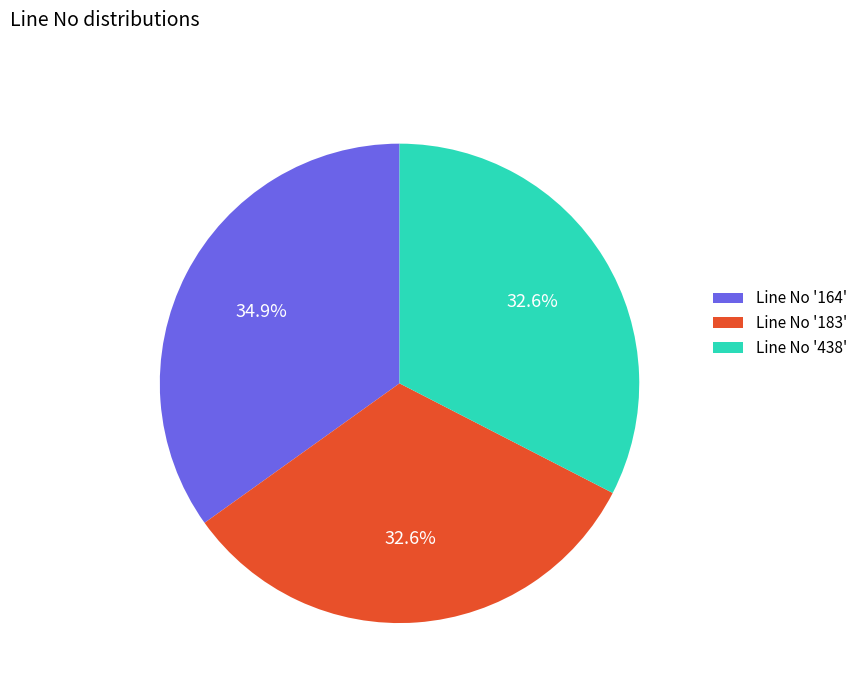

Between Line No '164' and Line No '183', which is larger?

Line No '164'